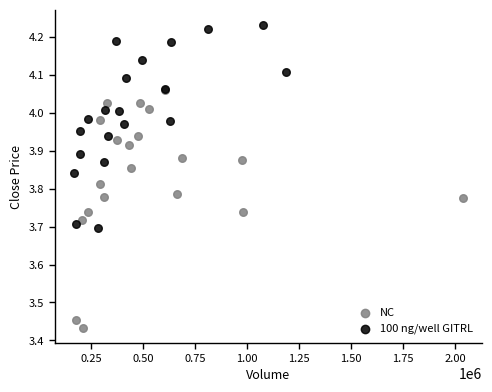

Which series has the widest spread of Y values?

NC